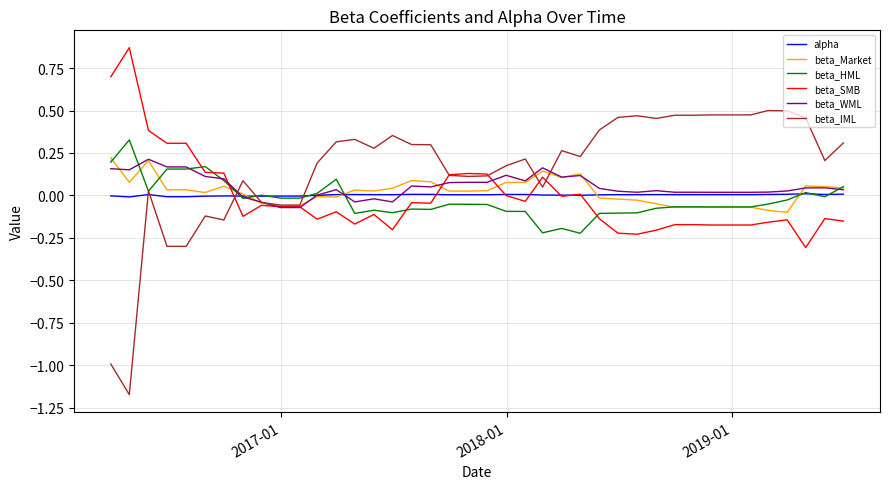

Which series has the largest total across all categories?

beta_IML